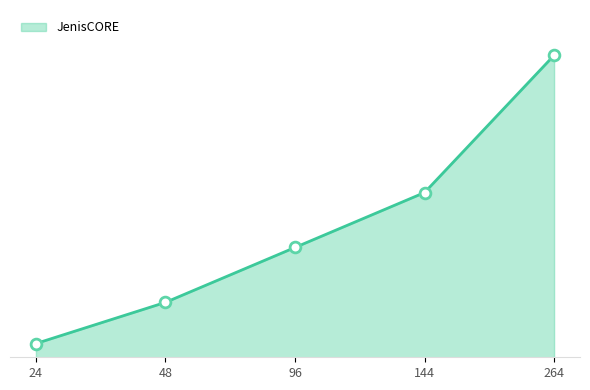

Approximately how many times larger is the value at 144 compared to 24?

12.0